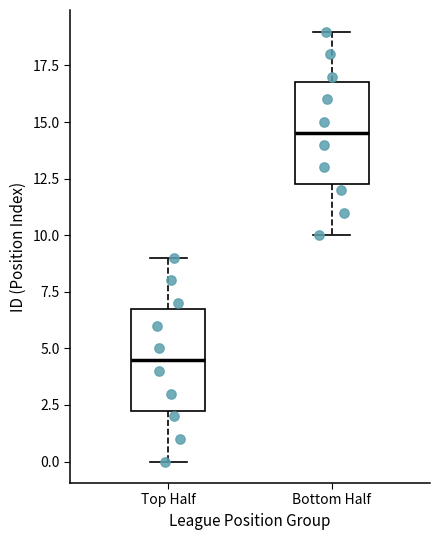

Which box has the highest median line?

Bottom Half